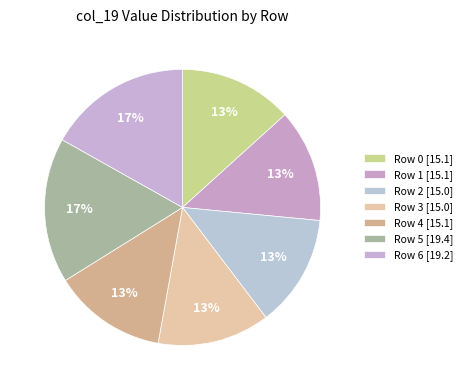

Count the number of slices in the pie.

7